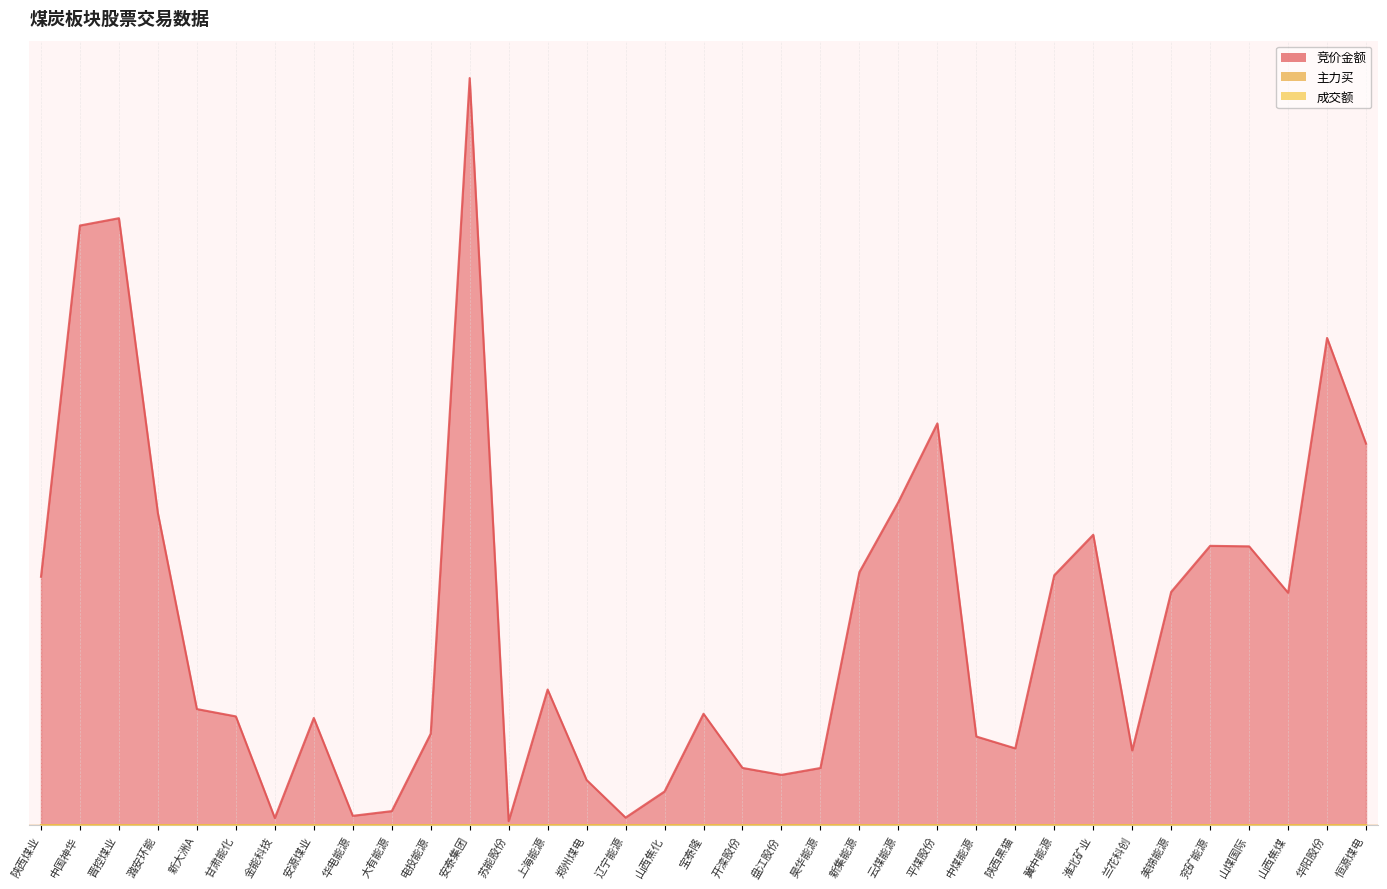

In 竞价金额, how many points are lower than both neighbors (excluding endpoints)?

8